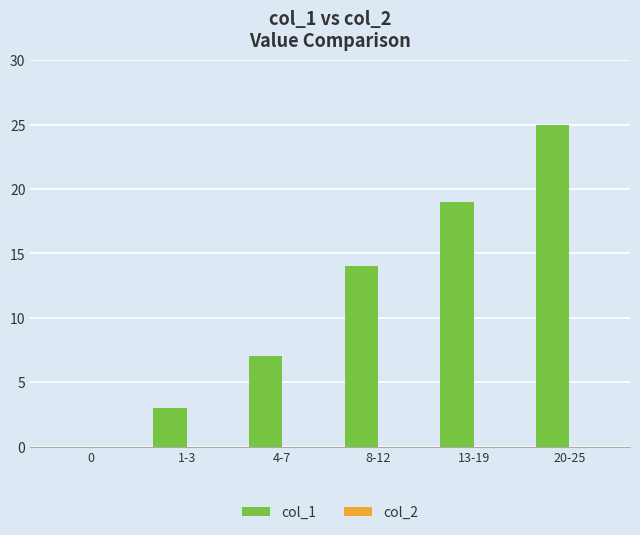

True or false: the data shows 10 at 4-7.

False